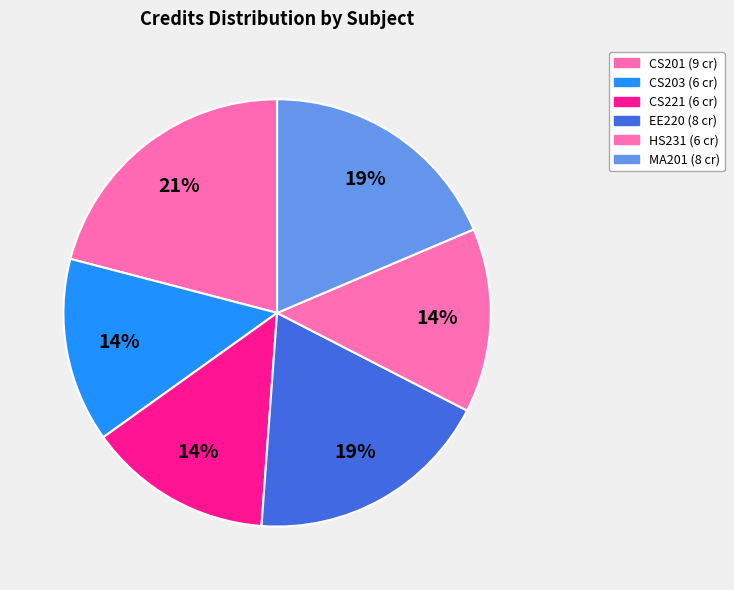

True or false: MA201 accounts for 19% of the total.

True